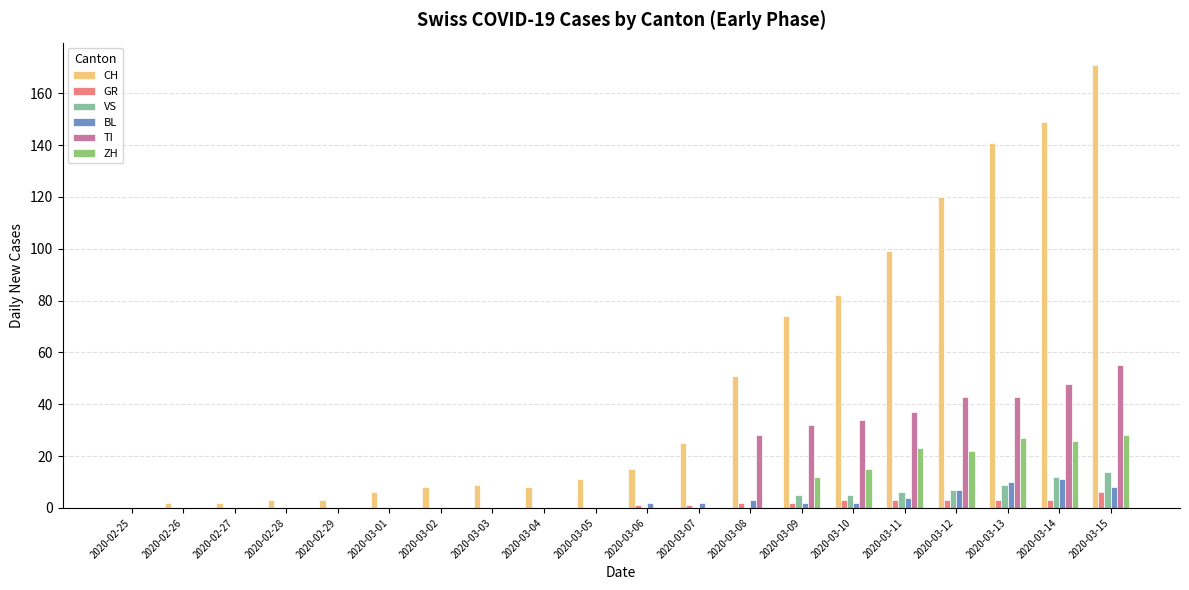

How many categories are shown in the chart?

20